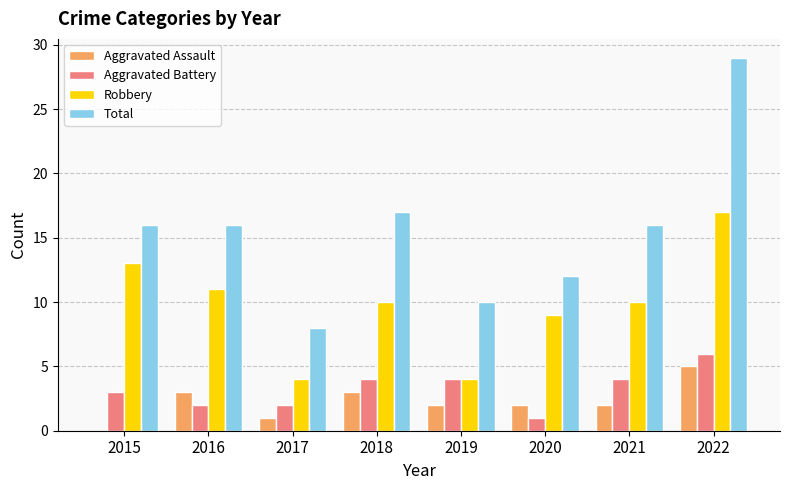

How many groups of bars are there?

8